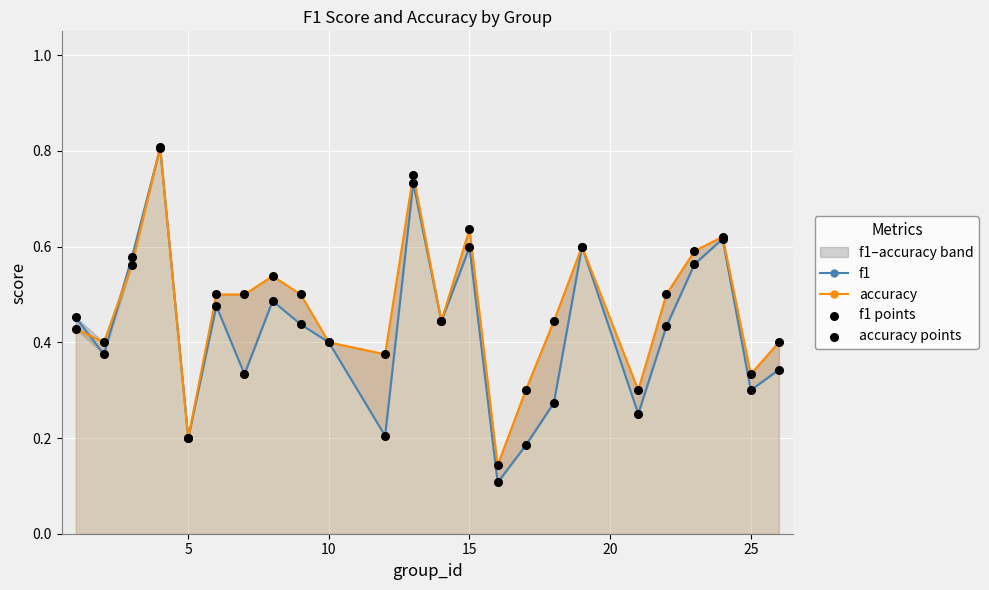

Which series has the largest Y range (max minus min)?

f1